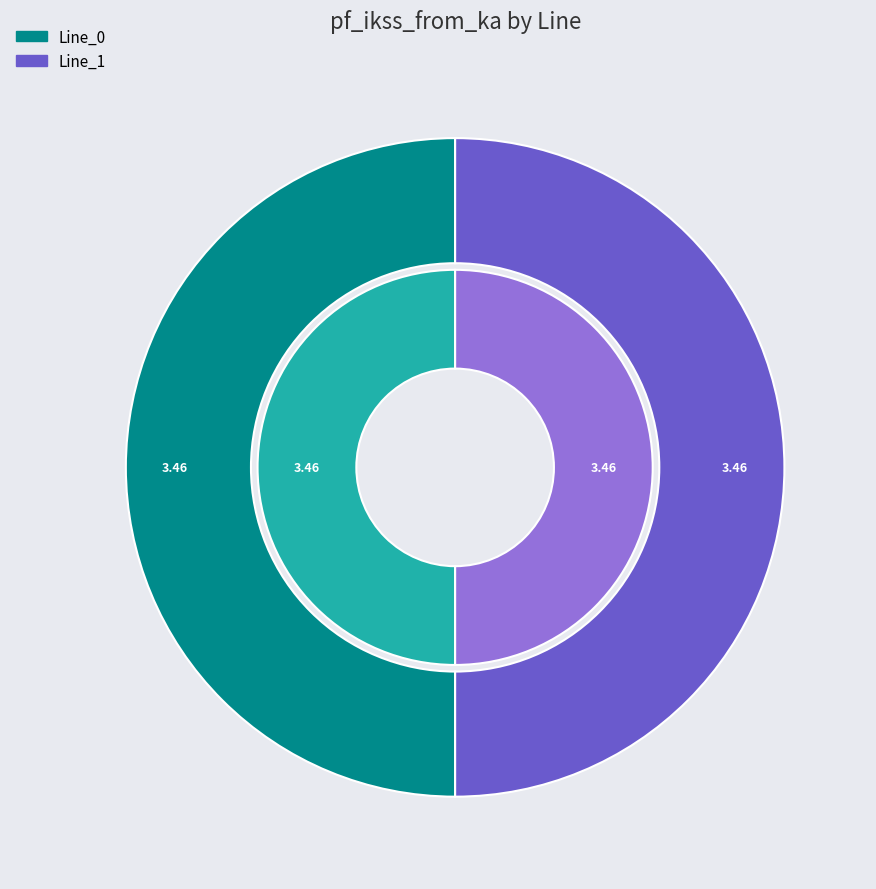

Which category accounts for the majority?

Line_1